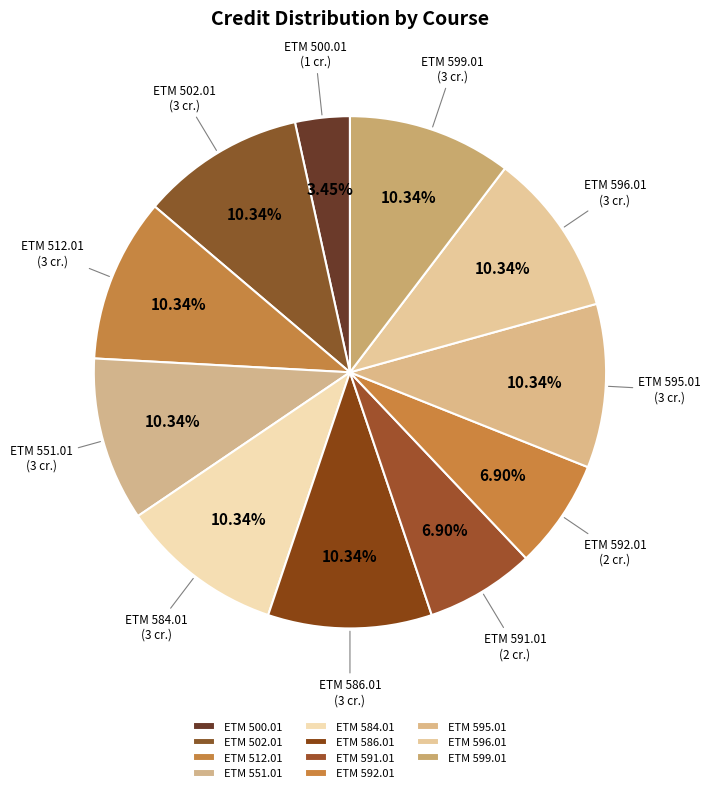

To the nearest percent, what percentage of the pie is ETM 512.01?

10%